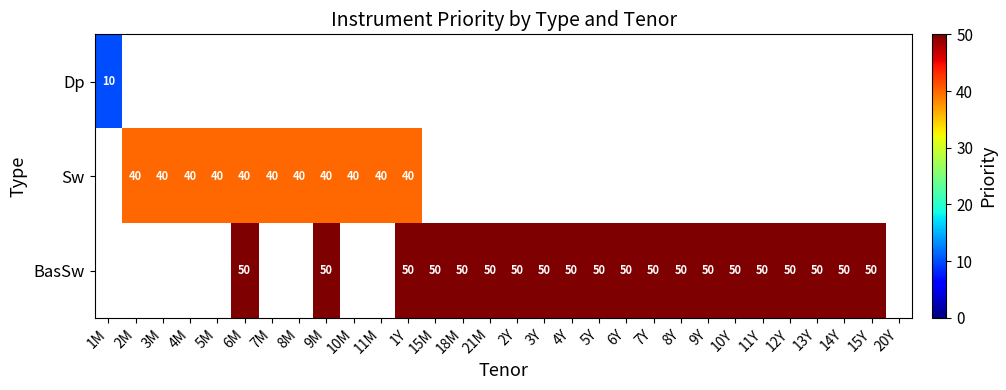

True or false: Sw has a value of 52 at 7M.

False